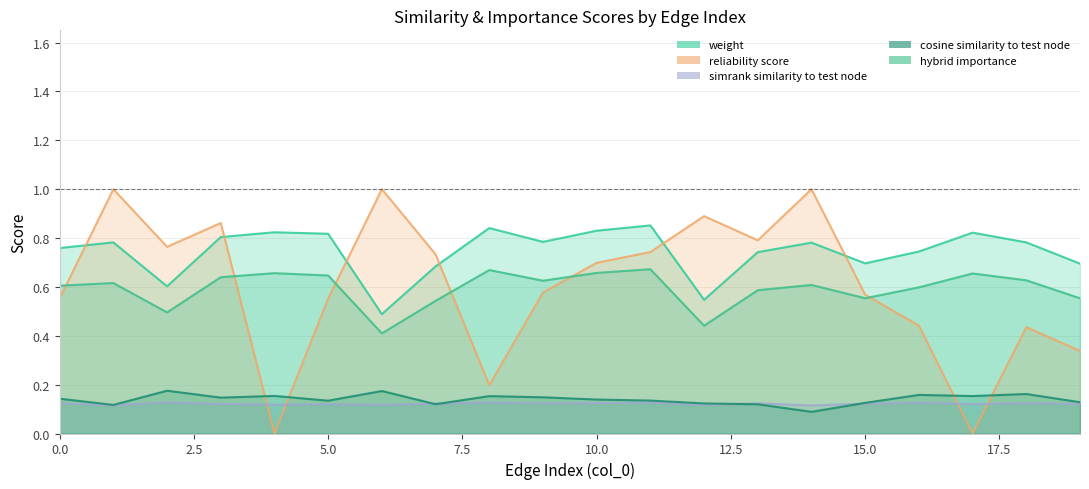

How many lines are shown in the chart?

5